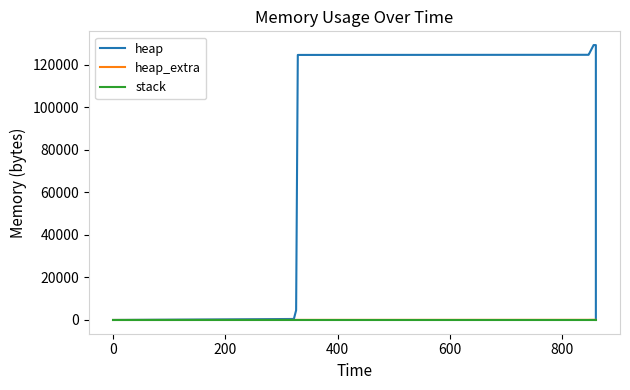

What are all the series names shown in the legend?

heap, heap_extra, stack